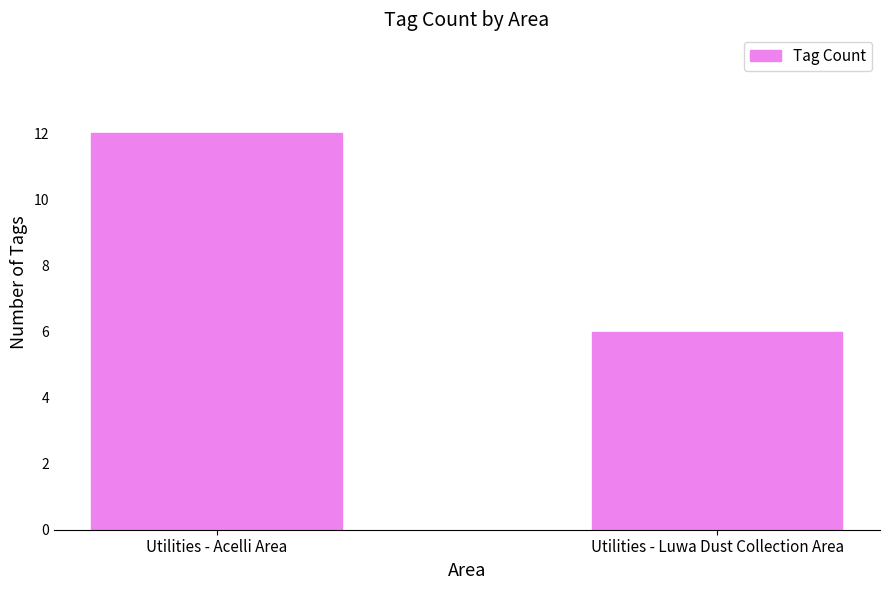

How many bars are there in total?

2